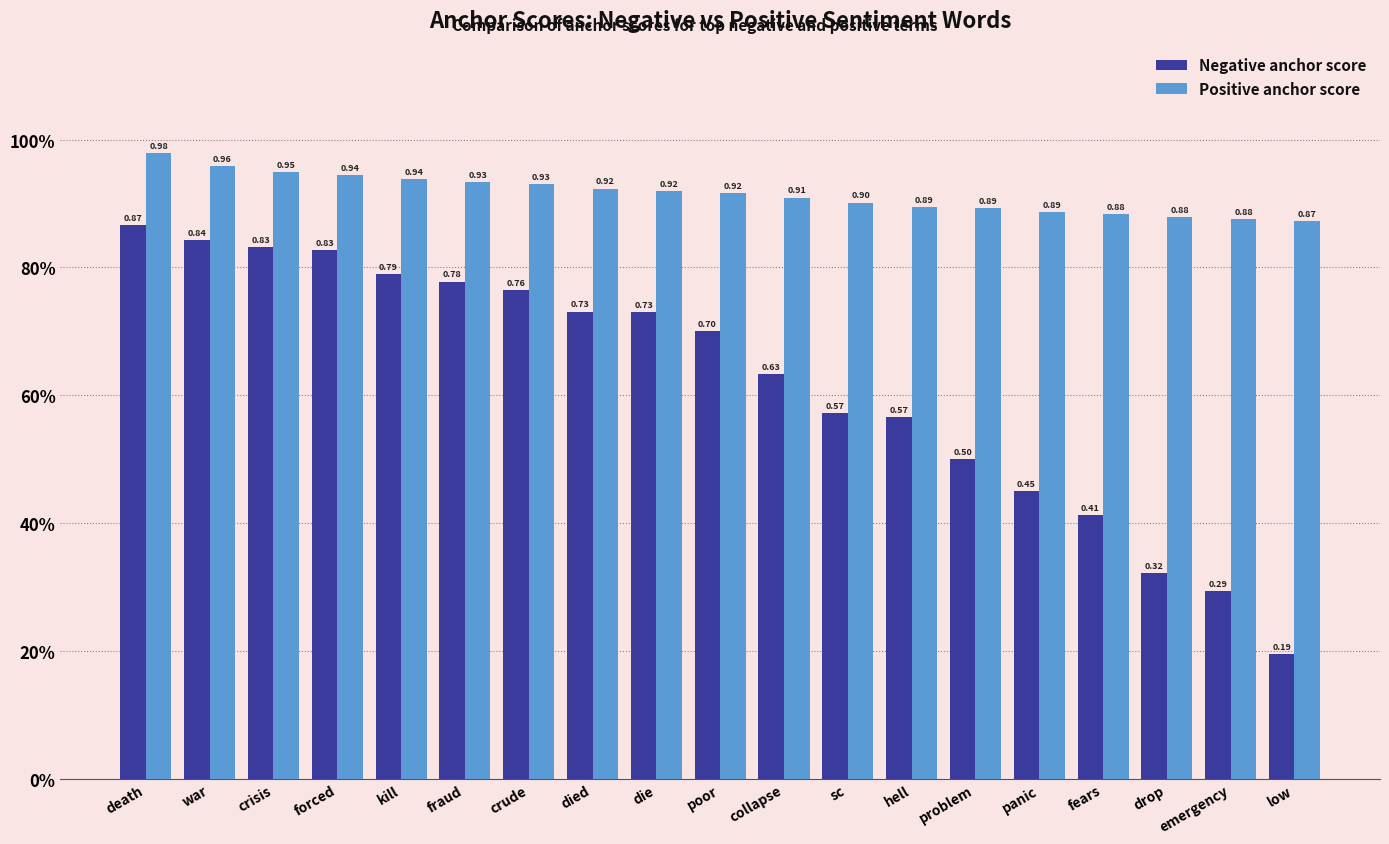

Are the bars horizontal?

No